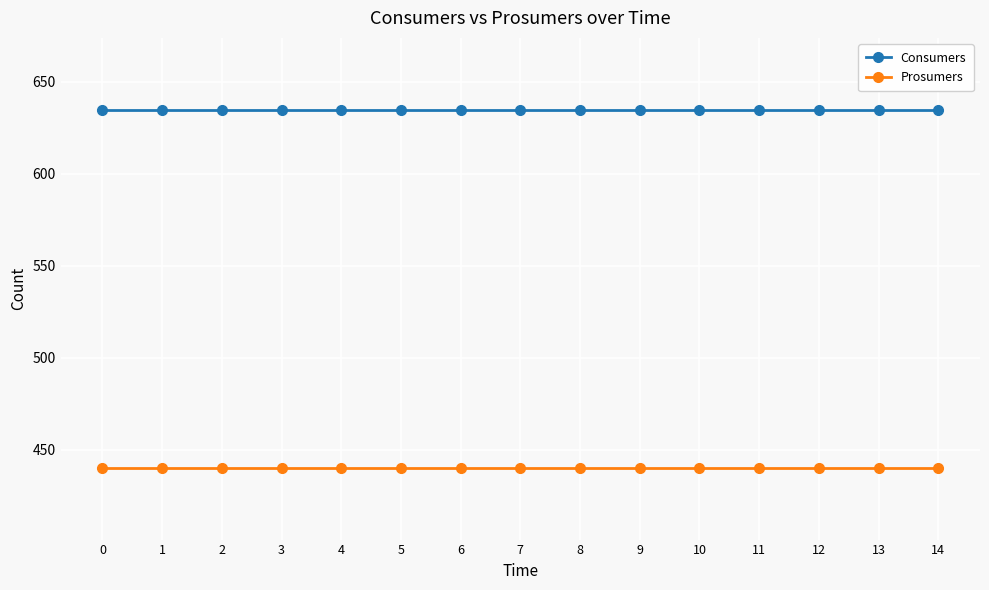

Is this an area chart (filled region under the line)?

No